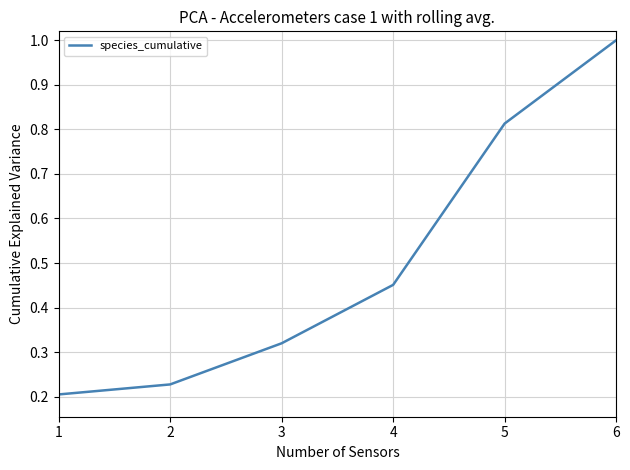

List the labels in order of value, largest first.

6, 5, 4, 3, 2, 1